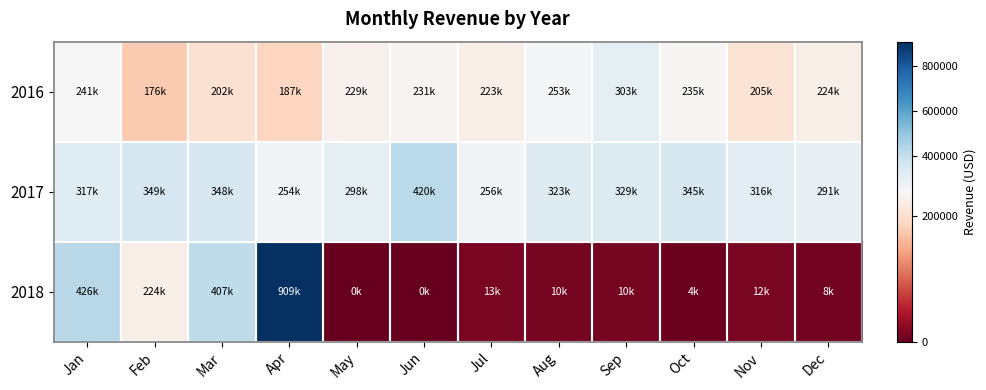

At how many categories does at least one series exceed 892597?

1